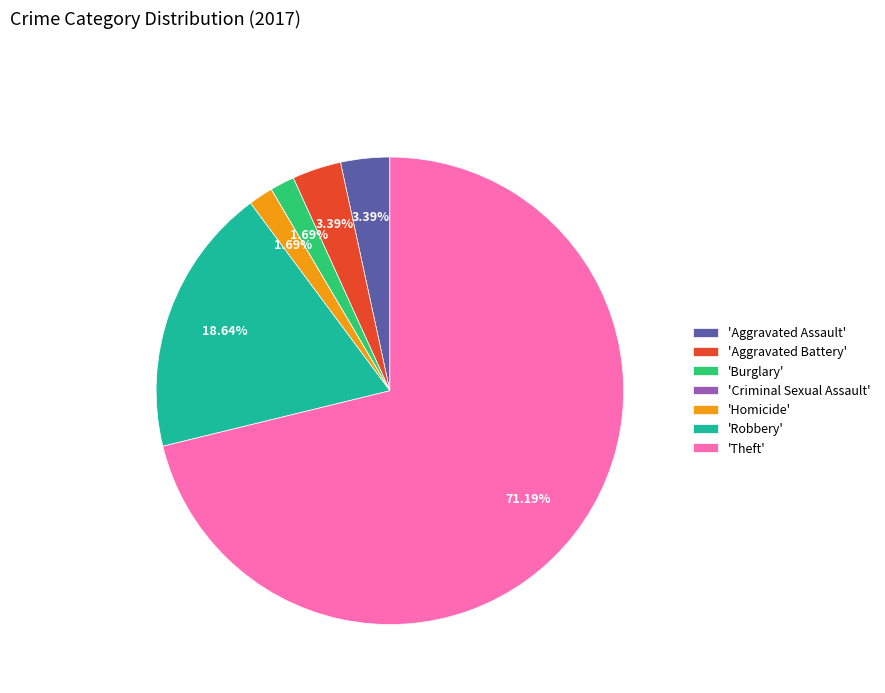

To the nearest percent, what is the difference between the largest and smallest slice percentages?

71%